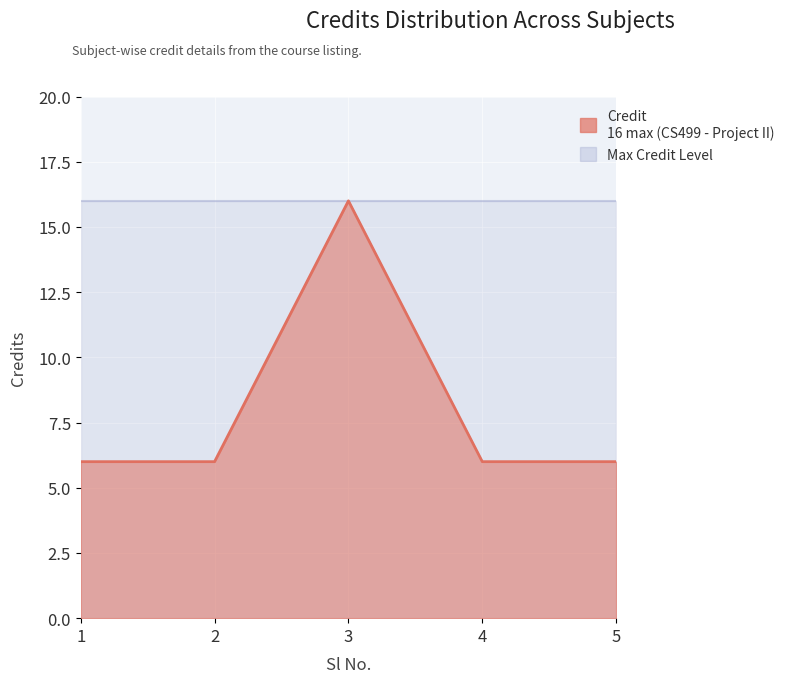

Which category has the lowest value across all series?

1